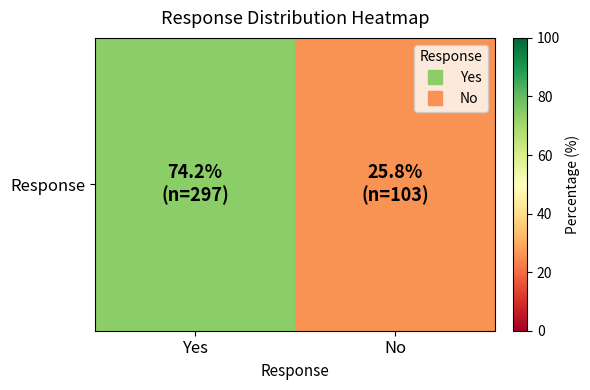

How many data points are less than 74?

1